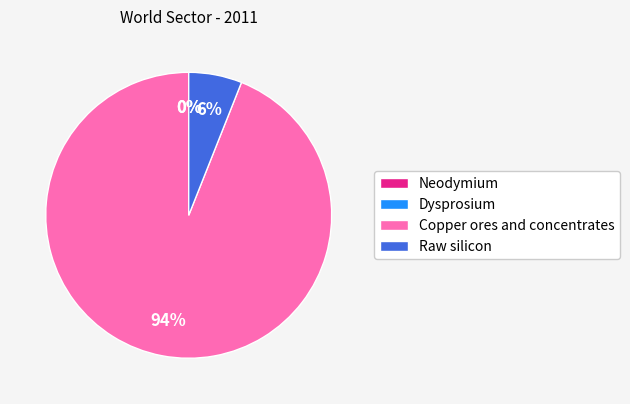

Which slice is the largest?

Copper ores and concentrates